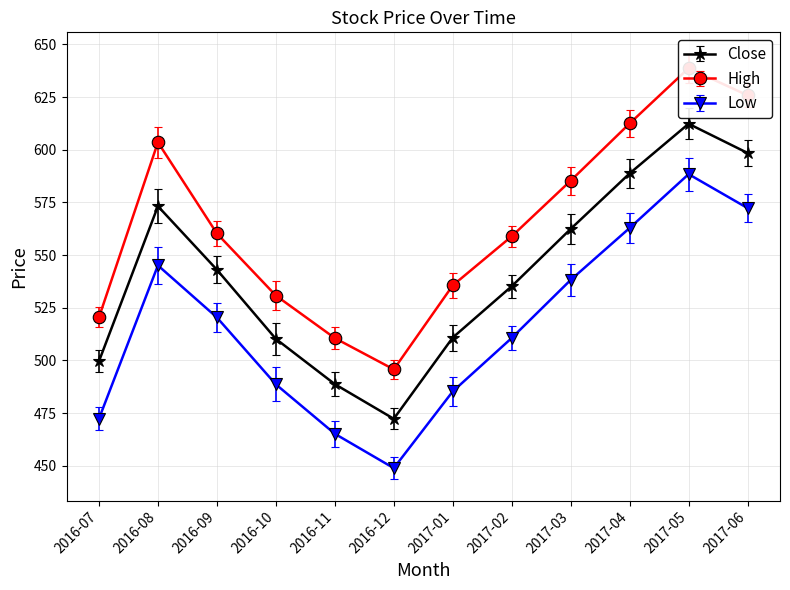

What value does the Low series have at 2016-09?

520.4